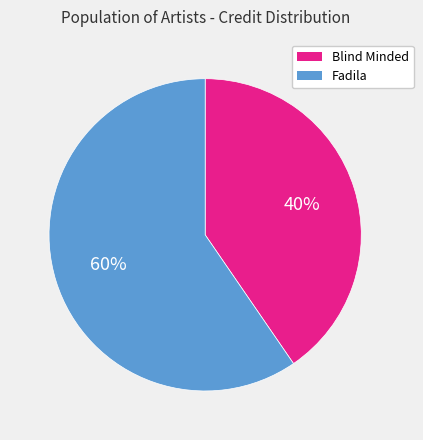

Between Blind Minded and Fadila, which is larger?

Fadila